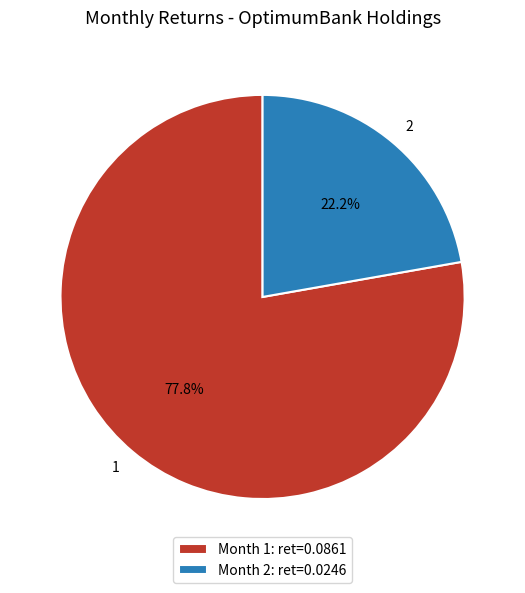

To the nearest percent, what portion does 2 represent?

22%